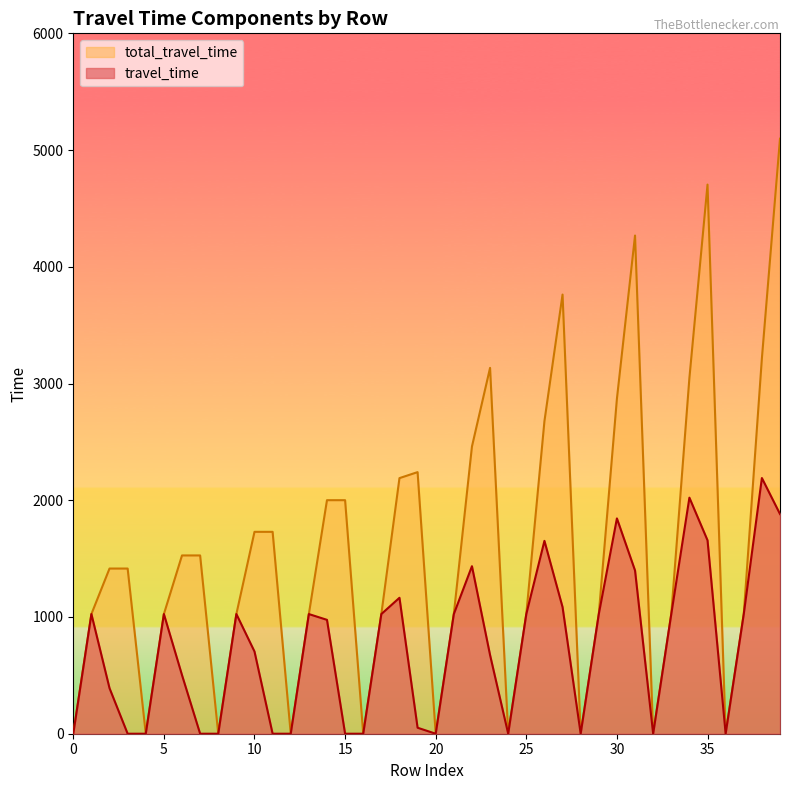

At how many categories does at least one series exceed 2177?

12